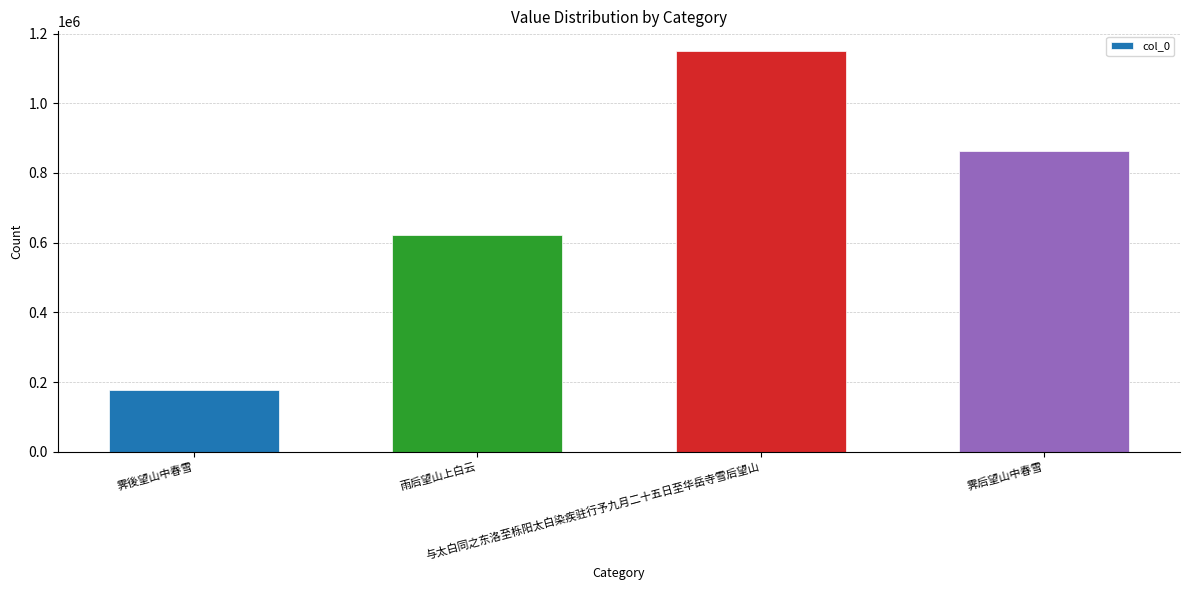

What is the minimum value shown in the chart?

177977